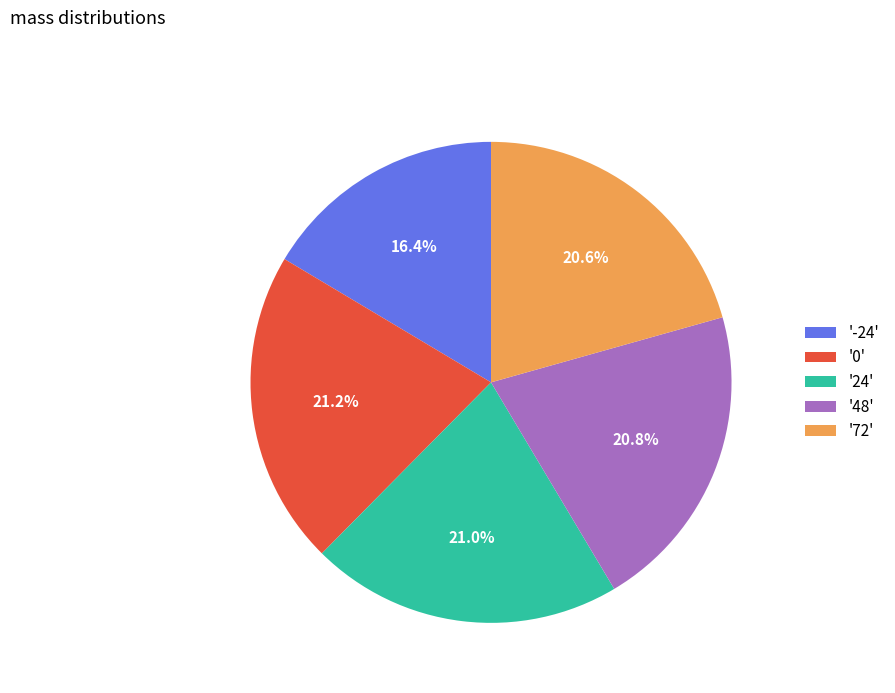

Which category has the smallest portion of the pie?

'-24'